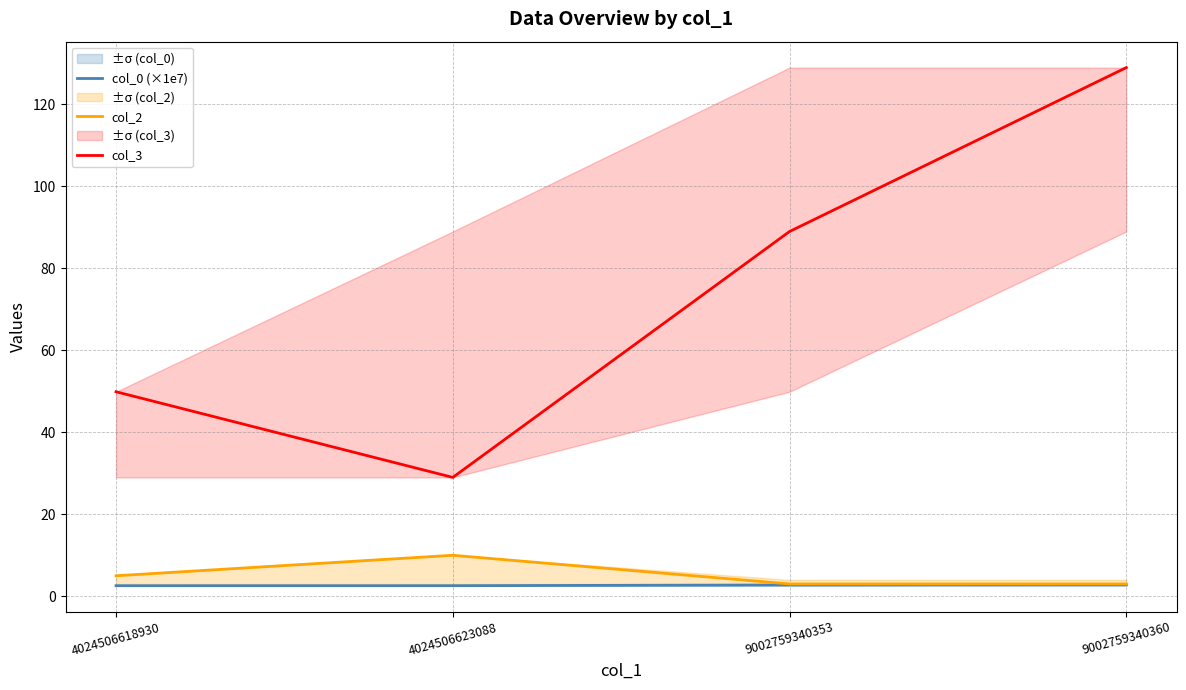

At which category is the sum across all series the highest?

9002759340360